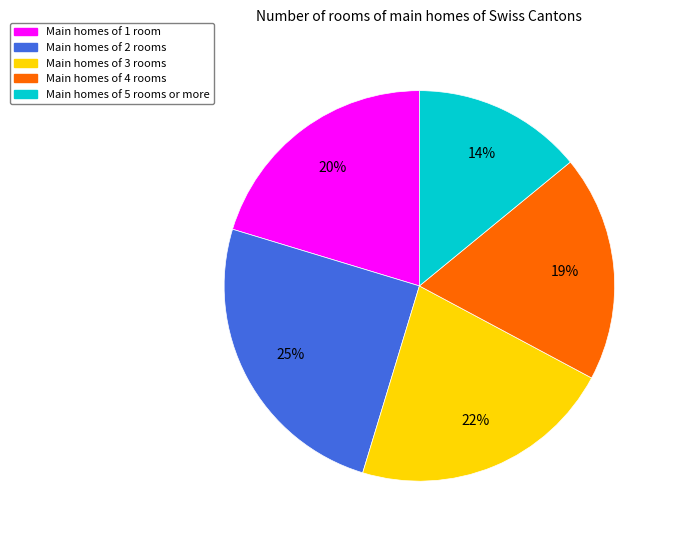

Count the number of slices in the pie.

5